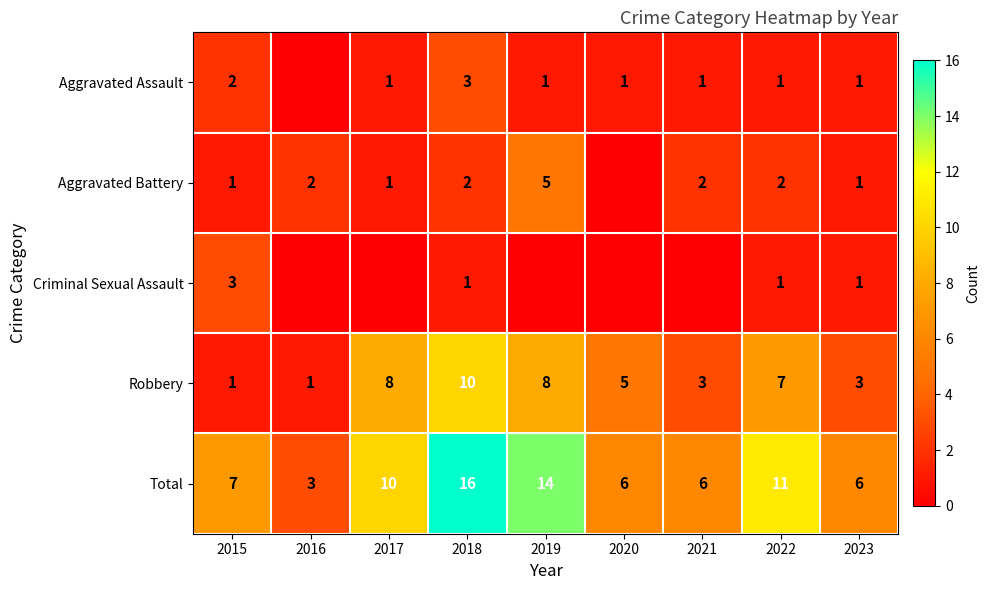

At 2018, list the series in order from largest to smallest.

Total, Robbery, Aggravated Assault, Aggravated Battery, Criminal Sexual Assault